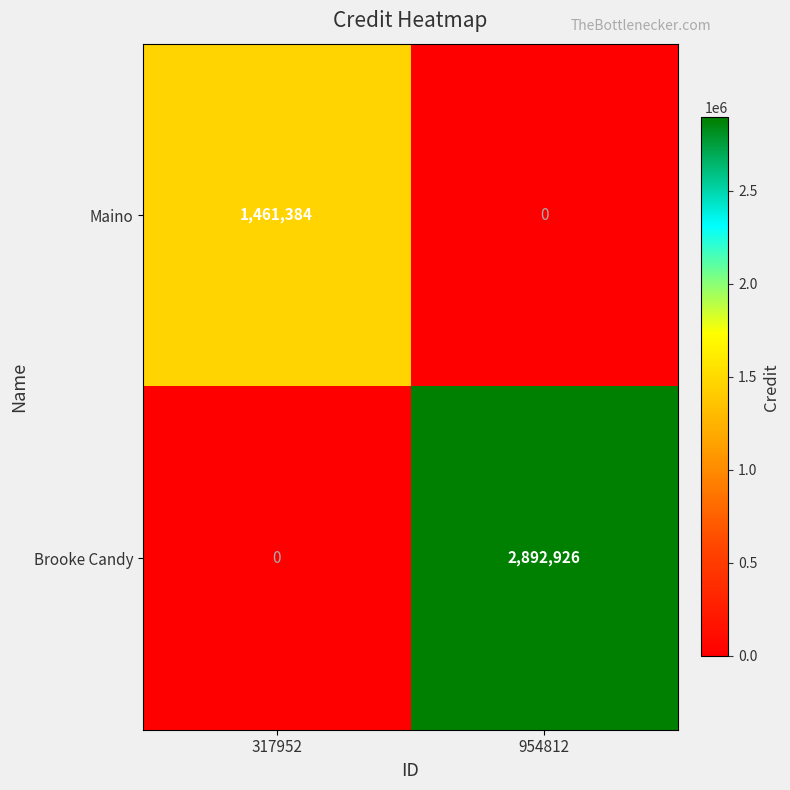

Where is Brooke Candy nearest to the value 1446463?

317952